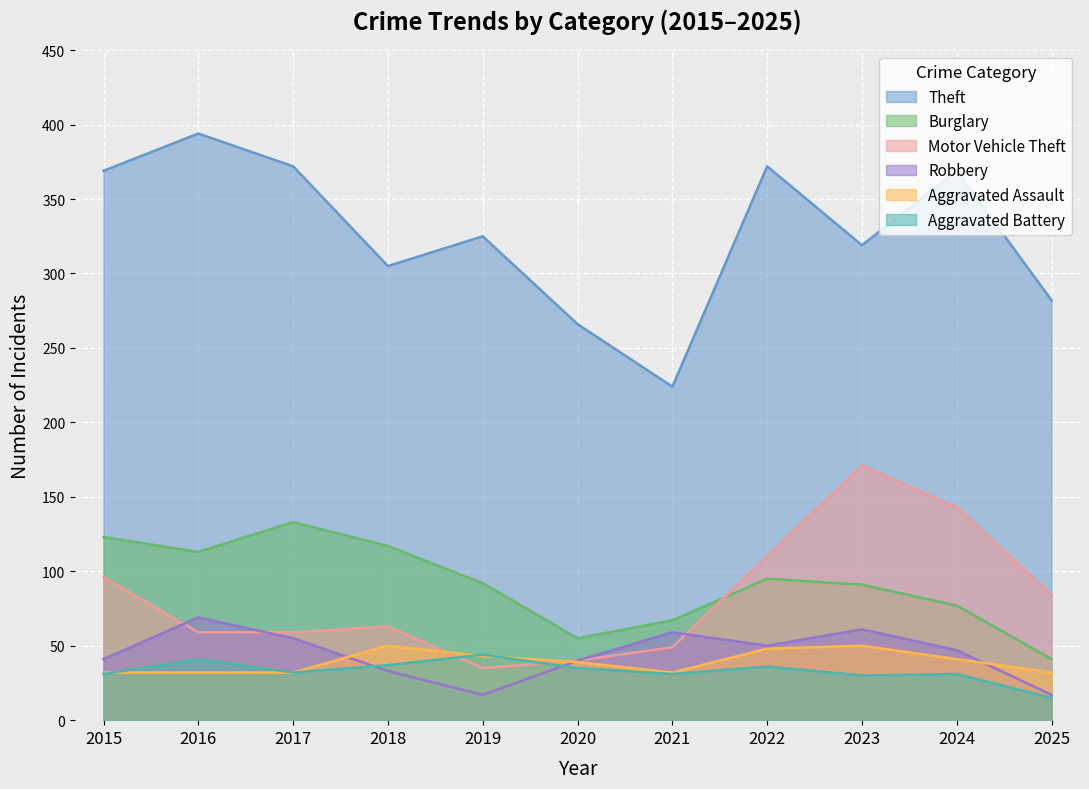

Reading left to right, list all the values displayed in this chart.

Theft: 2015=369	2016=394	2017=372	2018=305	2019=325	2020=266	2021=224	2022=372	2023=319	2024=369	2025=282
Burglary: 2015=123	2016=113	2017=133	2018=117	2019=92	2020=55	2021=67	2022=95	2023=91	2024=77	2025=41
Motor Vehicle Theft: 2015=96	2016=59	2017=59	2018=63	2019=35	2020=40	2021=49	2022=110	2023=171	2024=143	2025=84
Robbery: 2015=41	2016=69	2017=55	2018=33	2019=17	2020=40	2021=59	2022=50	2023=61	2024=47	2025=17
Aggravated Assault: 2015=32	2016=32	2017=32	2018=50	2019=43	2020=39	2021=32	2022=48	2023=50	2024=41	2025=32
Aggravated Battery: 2015=31	2016=41	2017=32	2018=37	2019=44	2020=35	2021=31	2022=36	2023=30	2024=31	2025=15